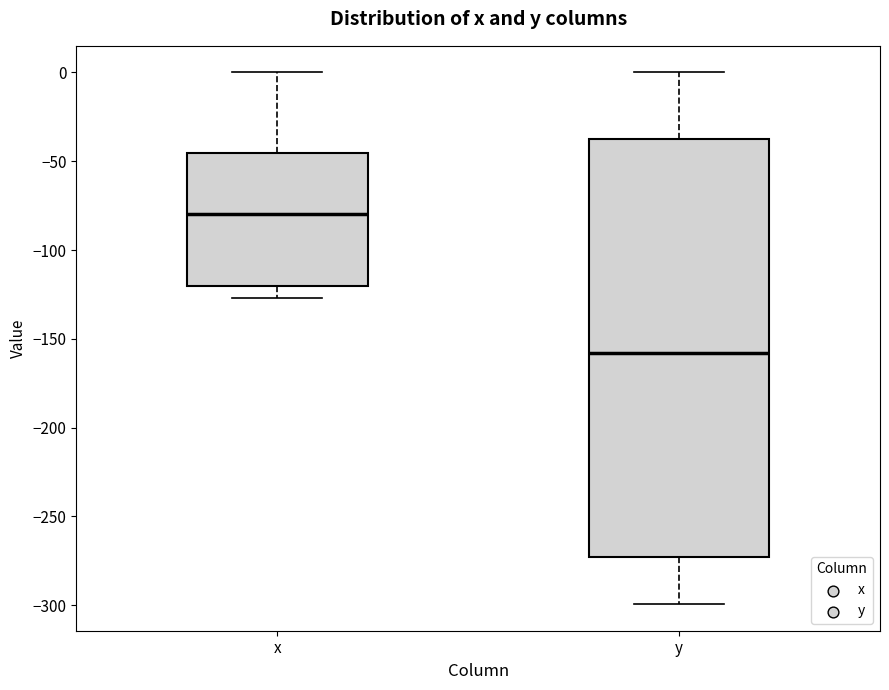

Which box has the lowest median line?

y